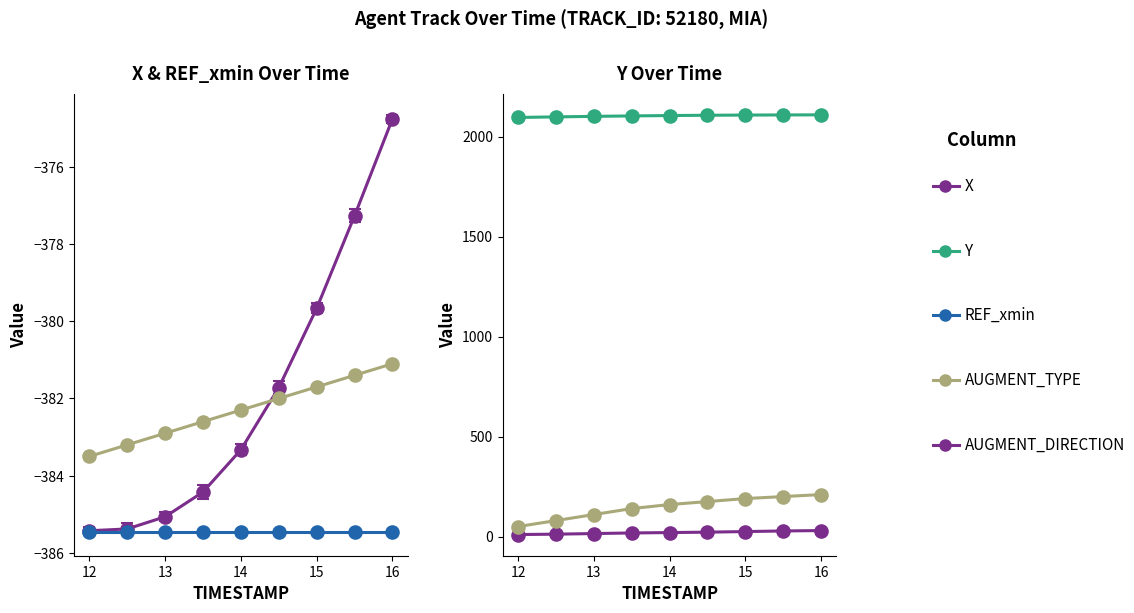

Which category has the lowest value in the AUGMENT_TYPE series?

12.0